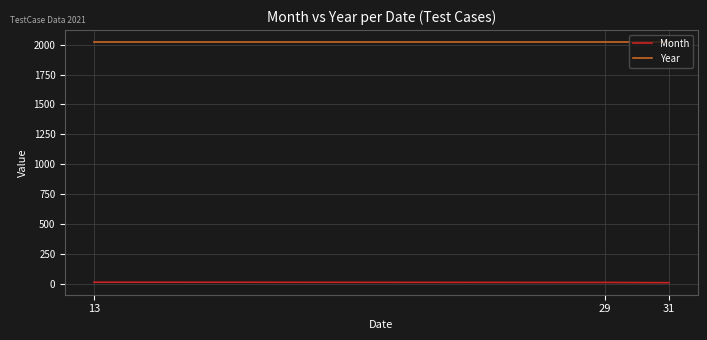

List the series in order of their peak value, highest first.

Year, Month